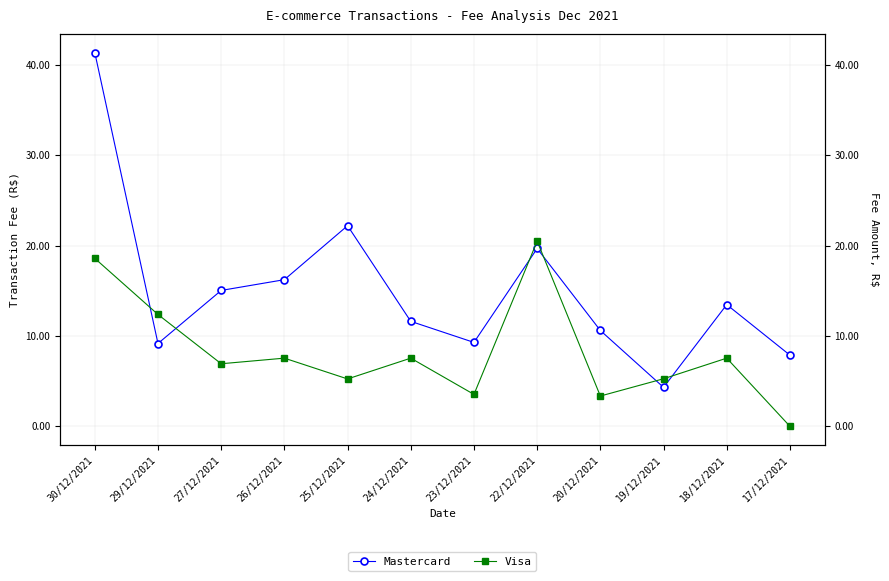

At which label does Mastercard reach its peak?

30/12/2021